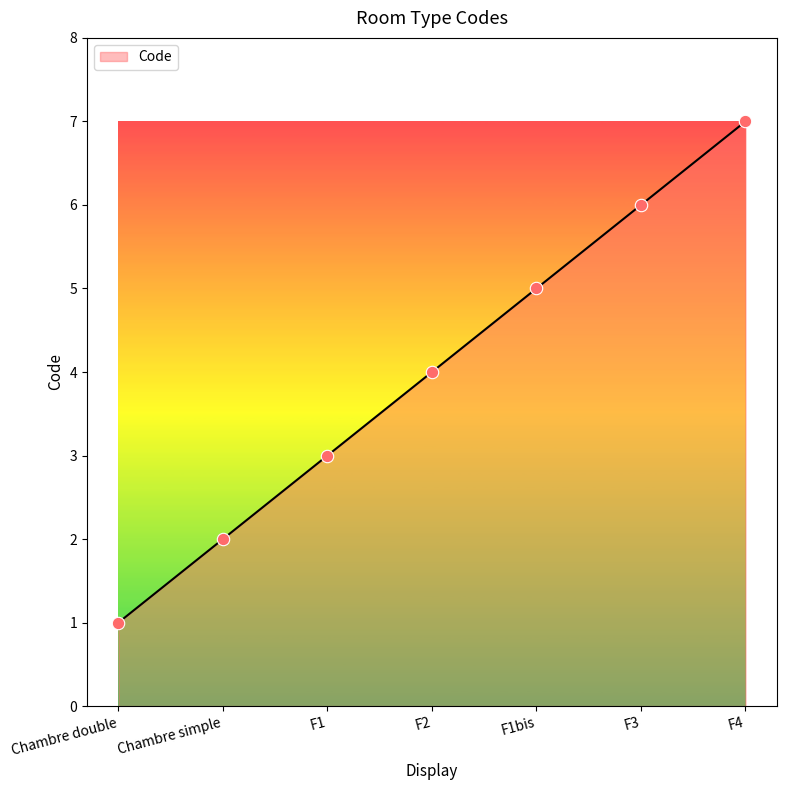

Between F3 and F4, which is larger?

F4